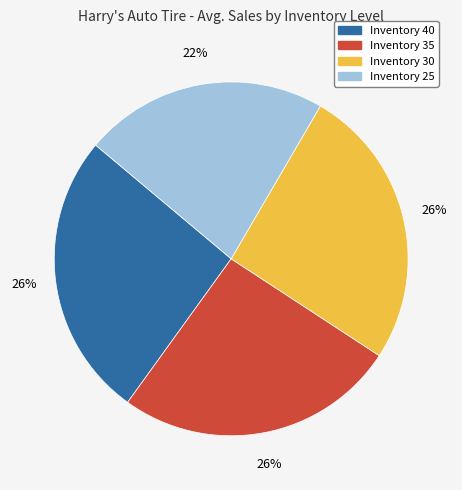

Is there a majority slice in this chart?

No